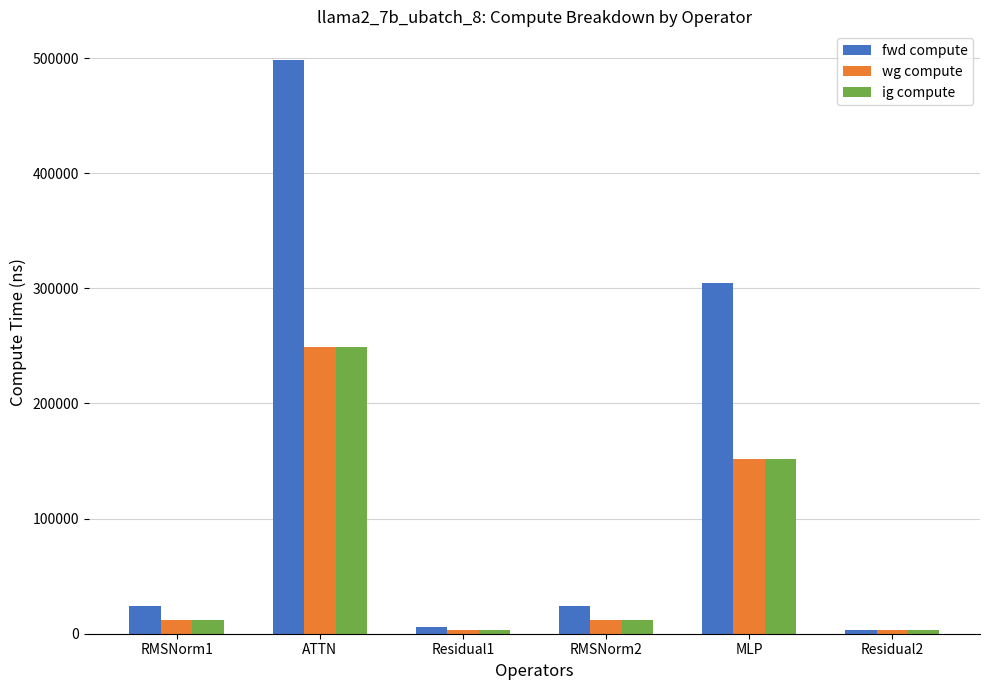

What is the difference between the maximum and minimum values in the ig compute series?

246285.3